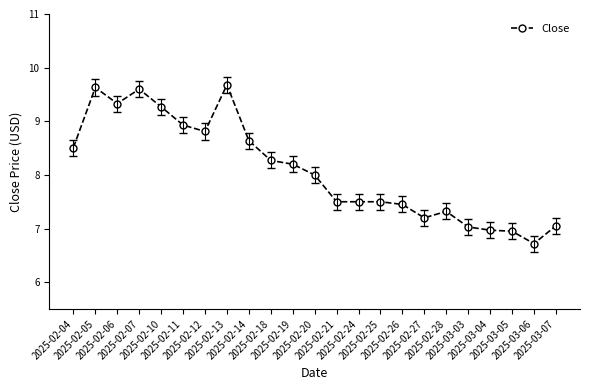

The value at 2025-02-21 is 12.4. True or false?

False